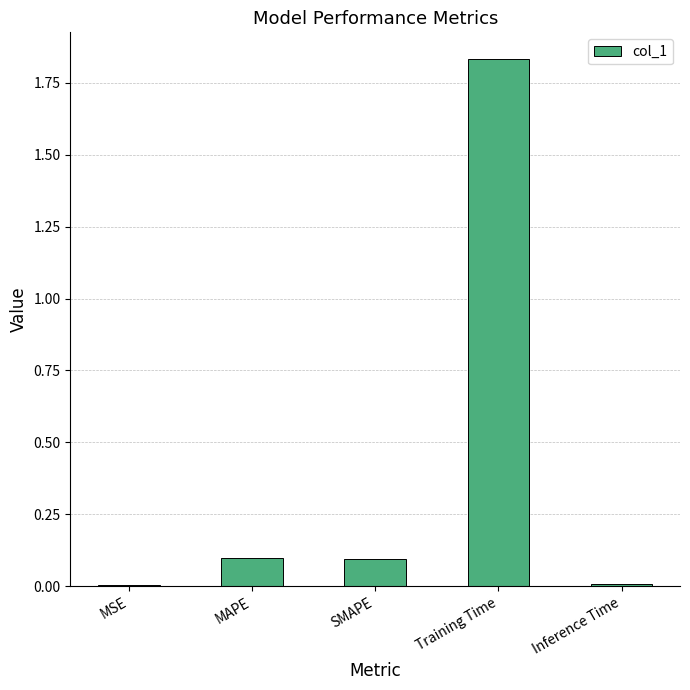

Are the bars grouped side by side (vs. stacked)?

No